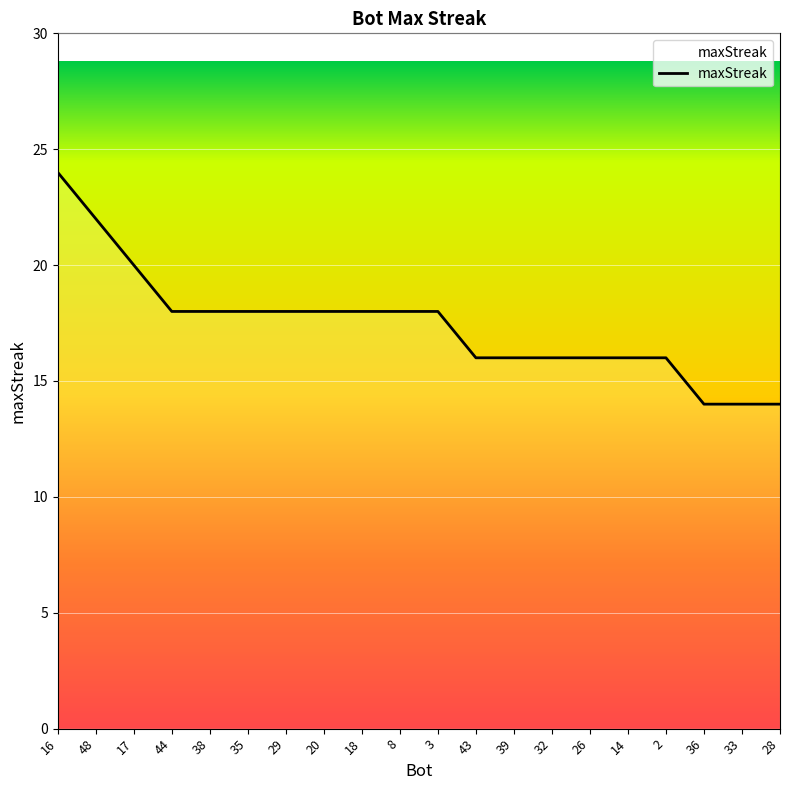

At which label does the data first exceed 18?

16